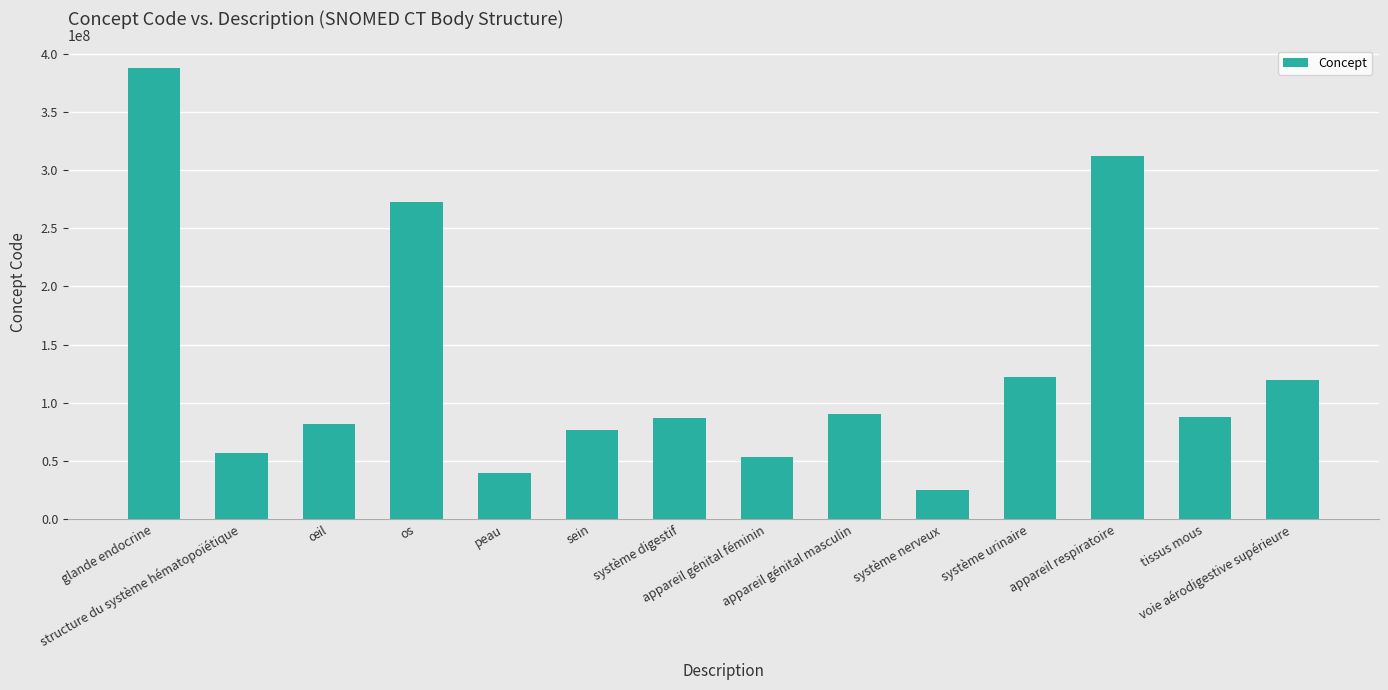

What is the maximum value shown in the chart?

387910009